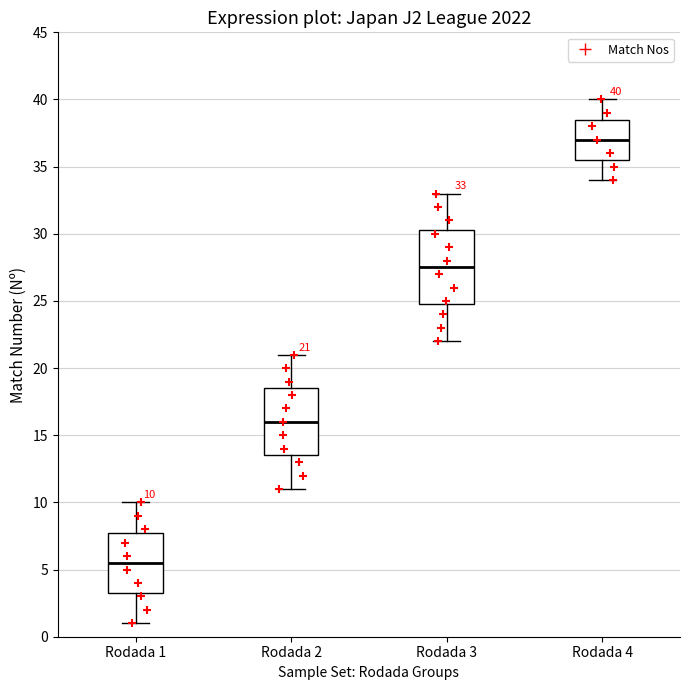

Which box is the tallest, from its lower edge to its upper edge?

Rodada 3